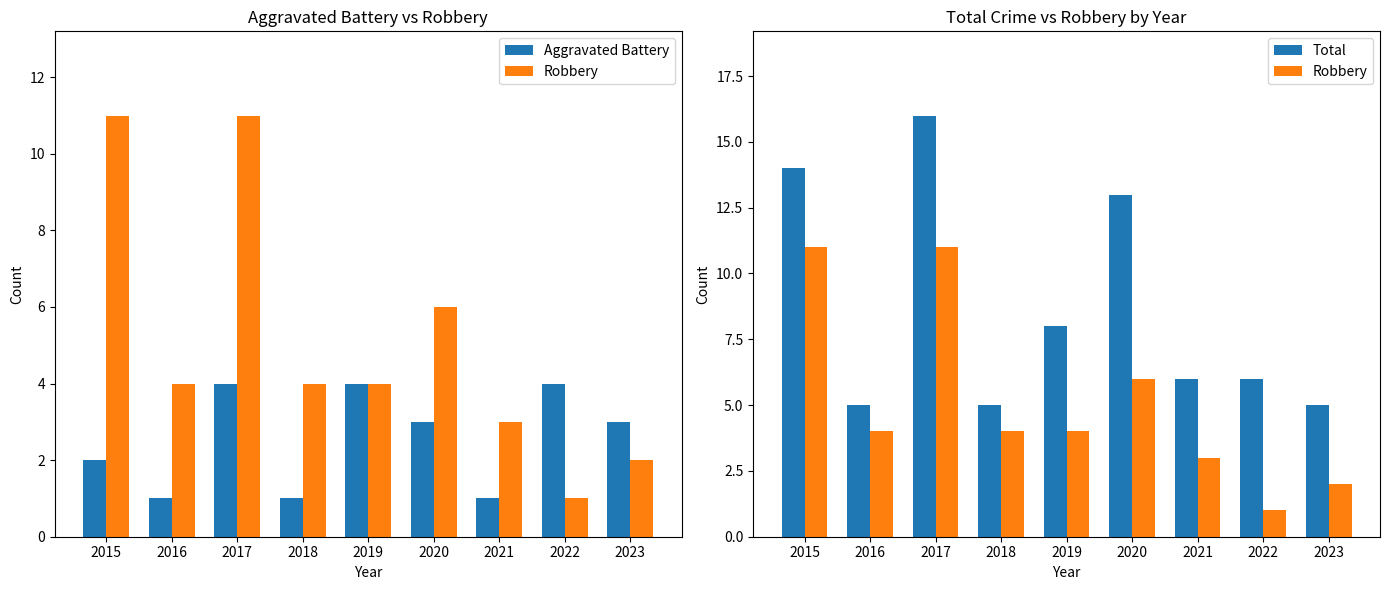

How many groups of bars are there?

9